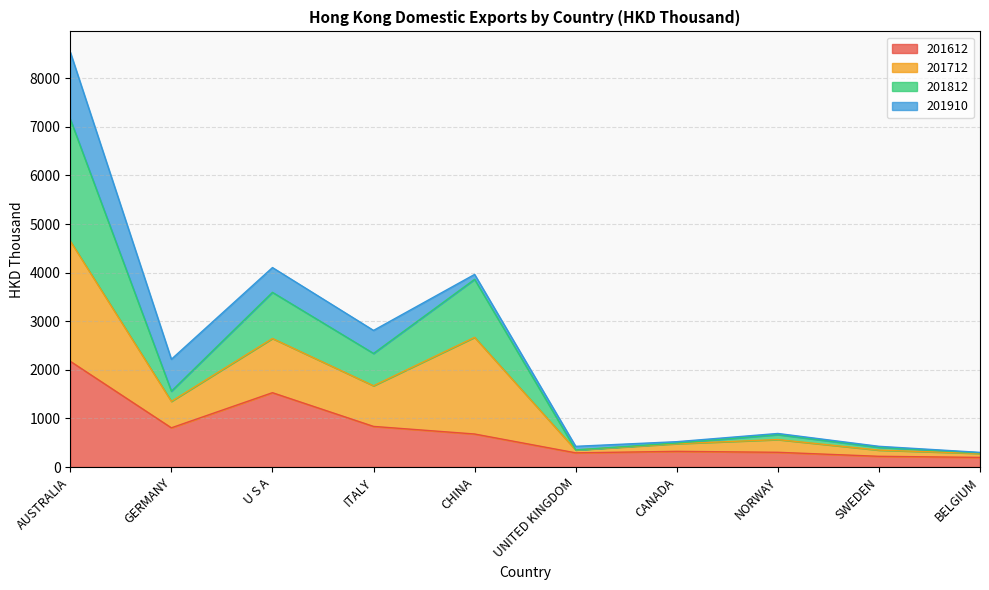

What is the maximum value for 201612?

2175.8